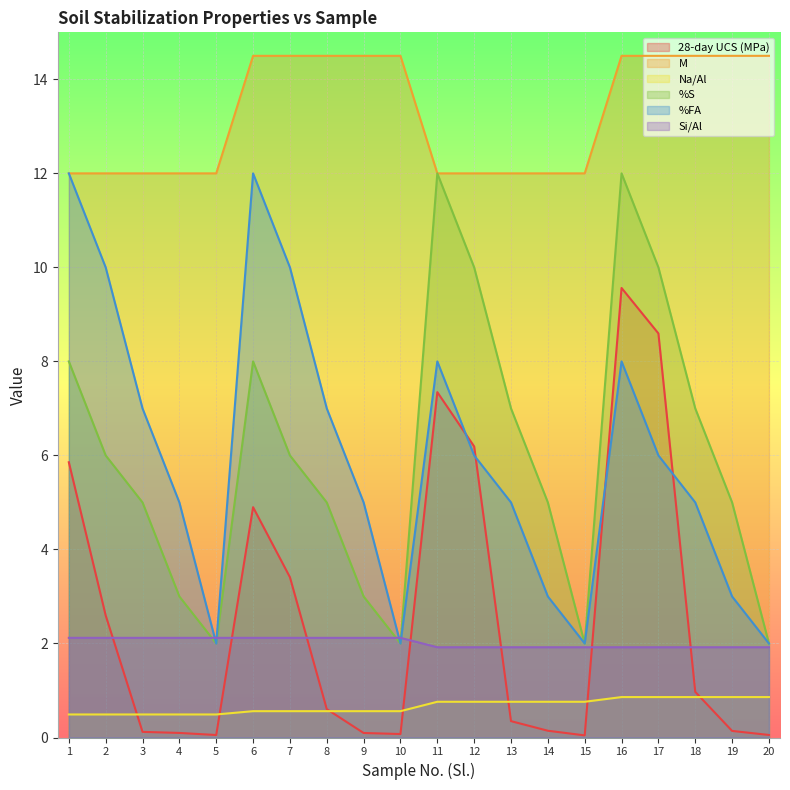

The value of %FA at 16 is 8.0. True or false?

True